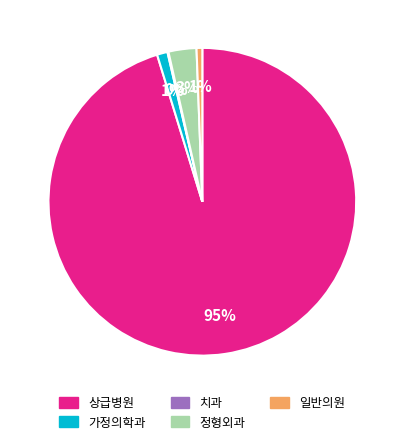

To the nearest percent, what is the difference between the largest and smallest slice percentages?

95%